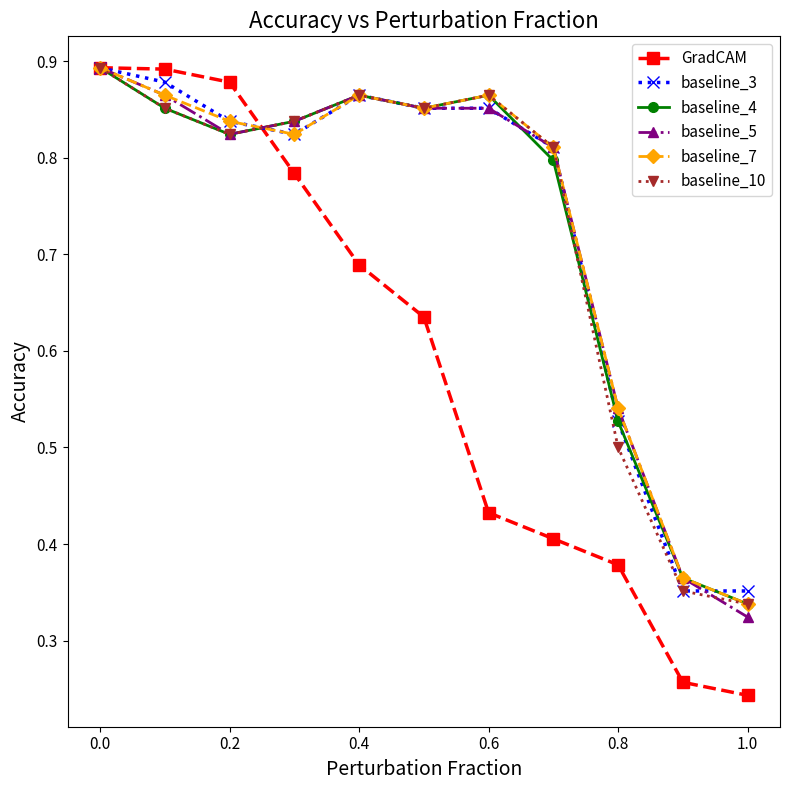

How many baseline_7 values are between 0 and 1?

11